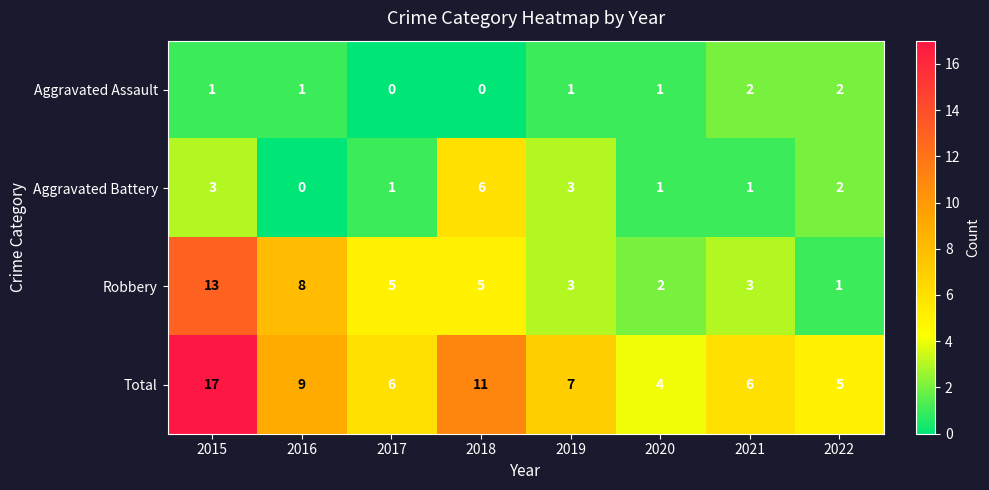

At which label does Robbery first exceed 5?

2015